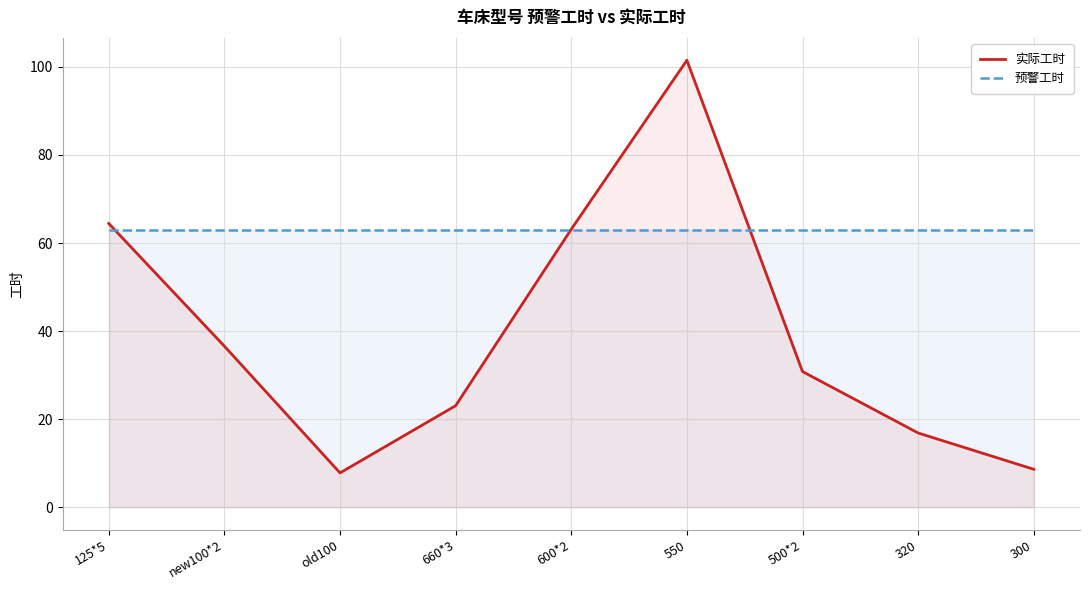

Reading right to left, transcribe all the data shown in this chart.

实际工时: 300=8.7	320=16.9	500*2=30.8	550=101.5	600*2=63.1	660*3=23.1	old100=7.8	new100*2=36.6	125*5=64.4
预警工时: 300=63.0	320=63.0	500*2=63.0	550=63.0	600*2=63.0	660*3=63.0	old100=63.0	new100*2=63.0	125*5=63.0